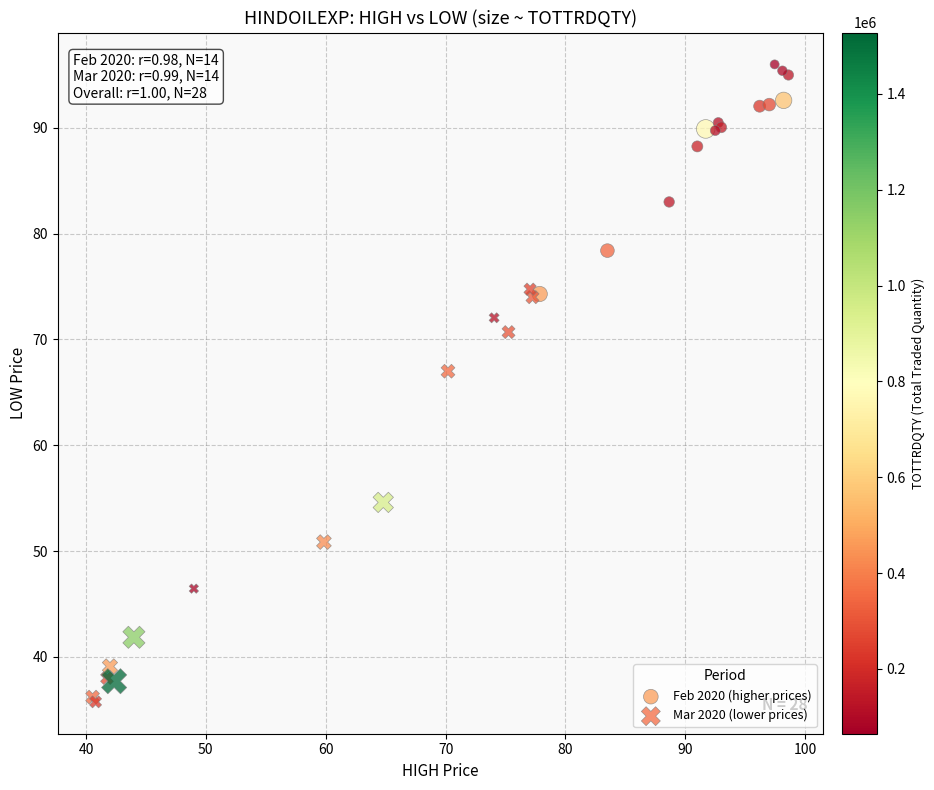

Which series has the widest spread of Y values?

Mar 2020 (lower prices)